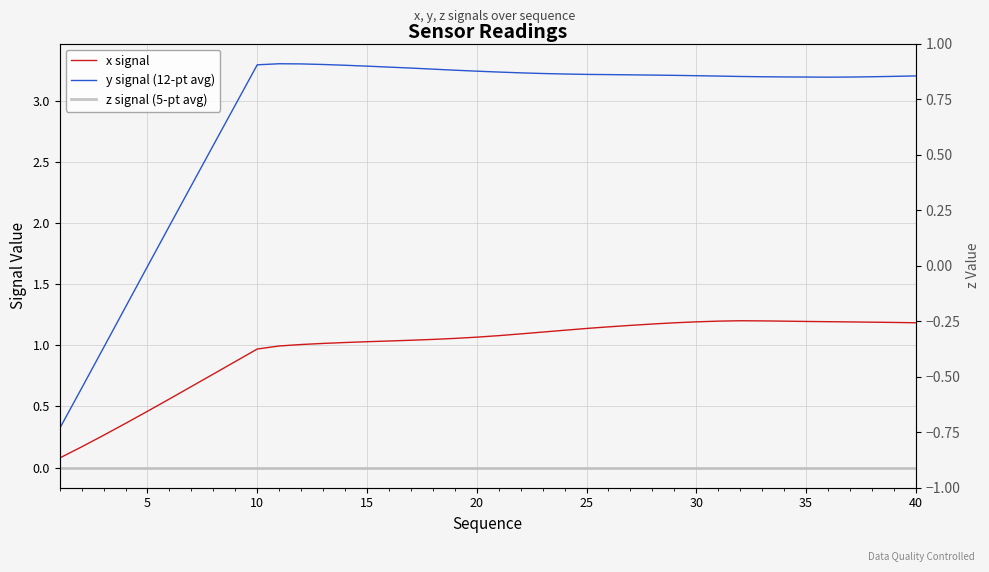

Rank the series at 25 from highest to lowest value.

y signal (12-pt avg), x signal, z signal (5-pt avg)